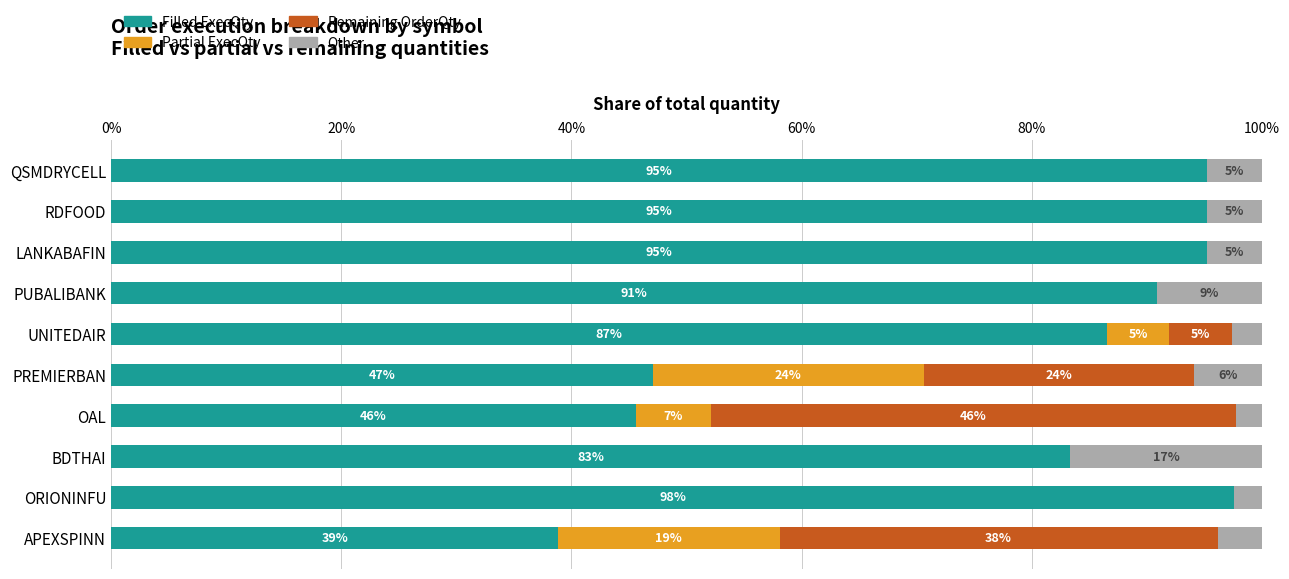

What are all the series names shown in the legend?

Filled ExecQty, Partial ExecQty, Remaining OrderQty, Other